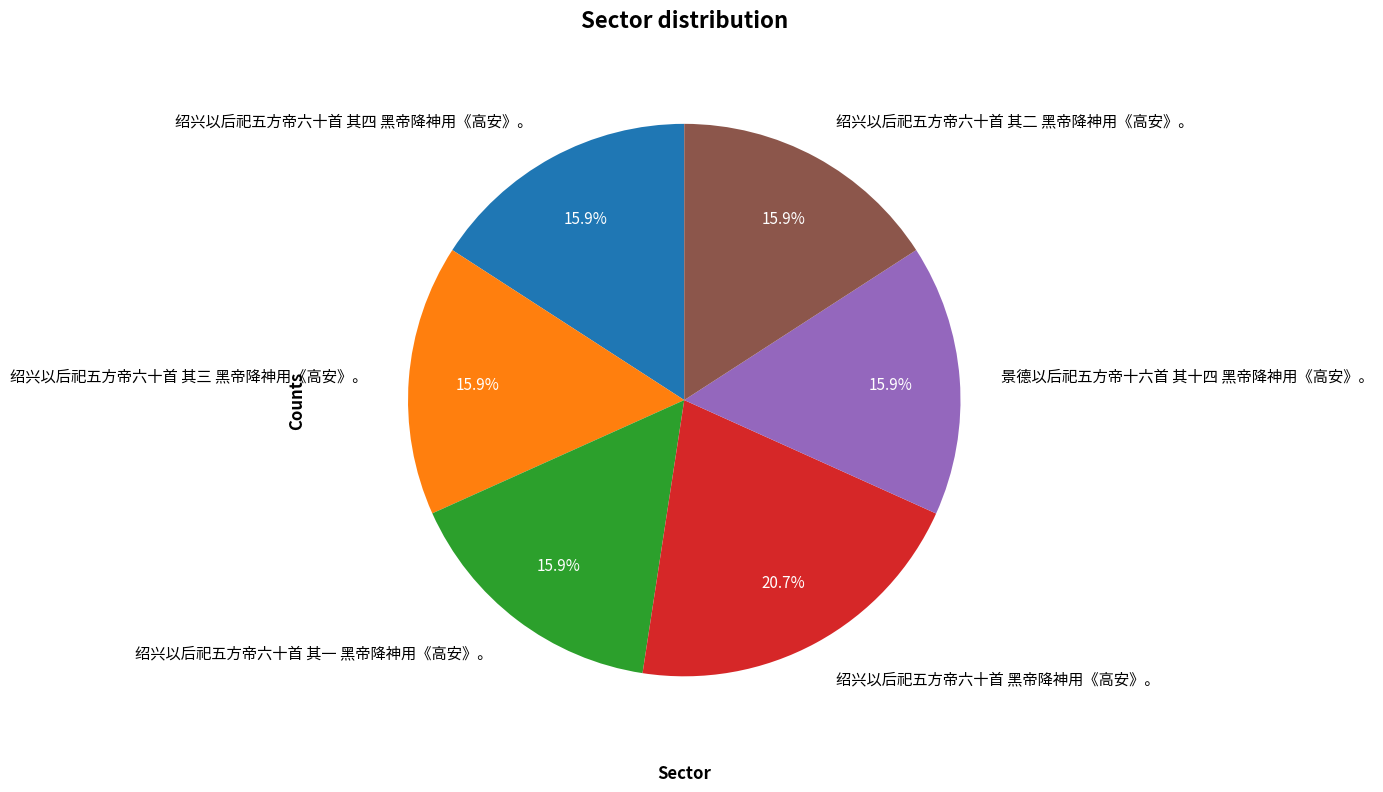

To the nearest percent, what percentage of the pie is 景德以后祀五方帝十六首 其十四 黑帝降神用《高安》。?

16%